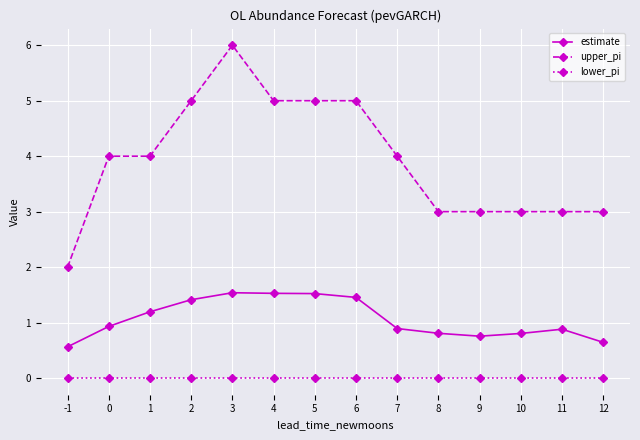

True or false: lower_pi and estimate intersect in this chart.

False